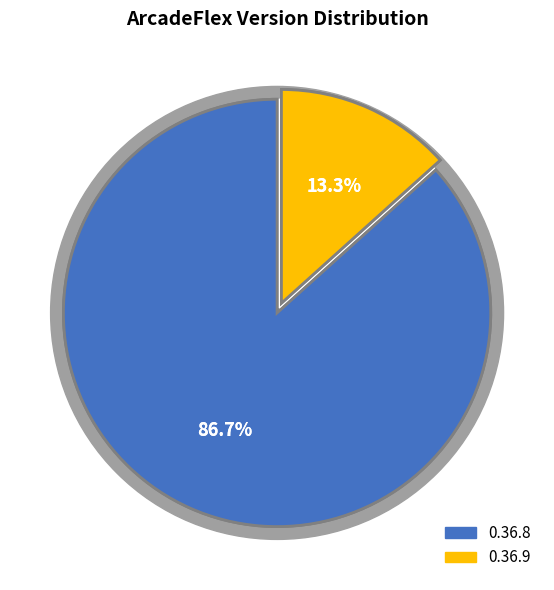

To the nearest percent, what is the average slice percentage?

50%